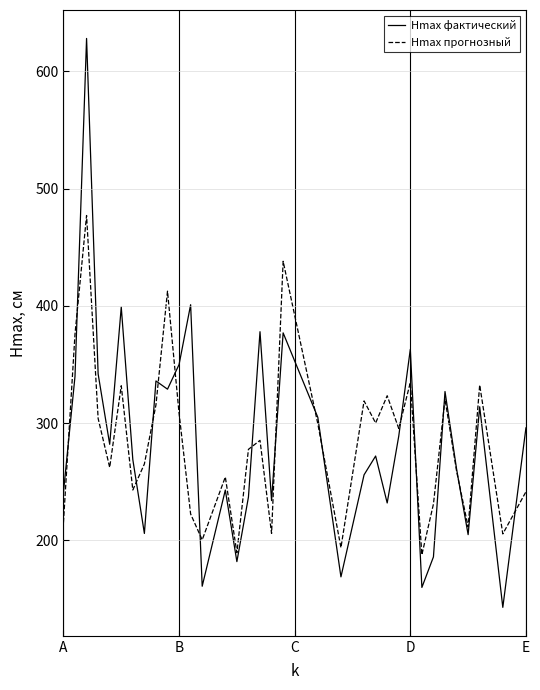

What is the highest value of the Hmax фактический series?

628.0